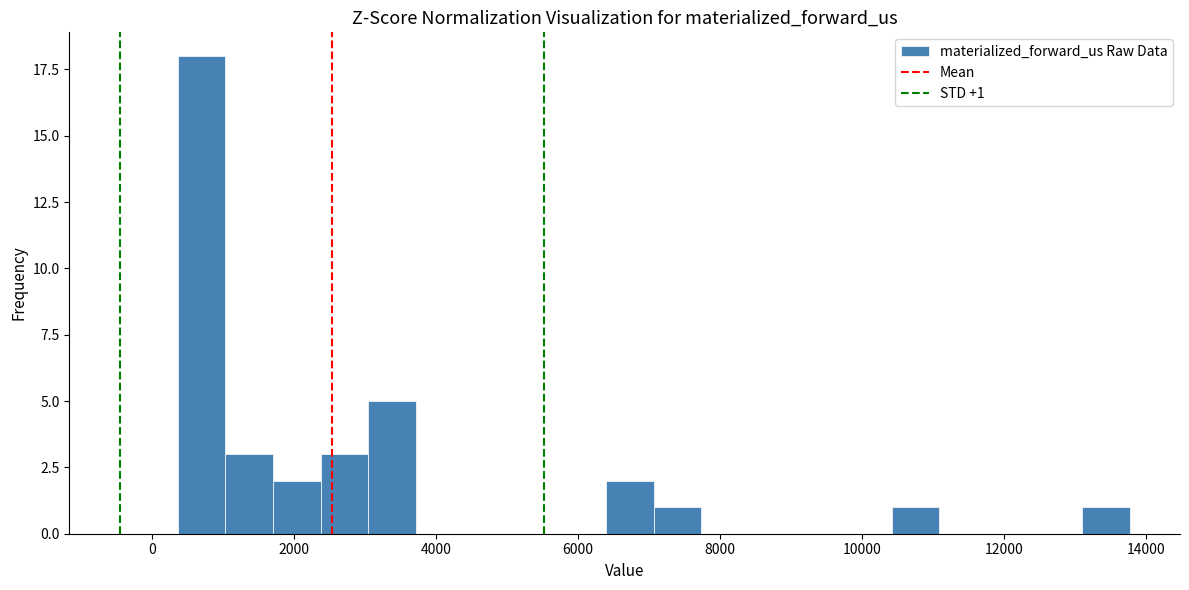

Read against the x-axis, roughly where is the centre of the tallest bar?

800